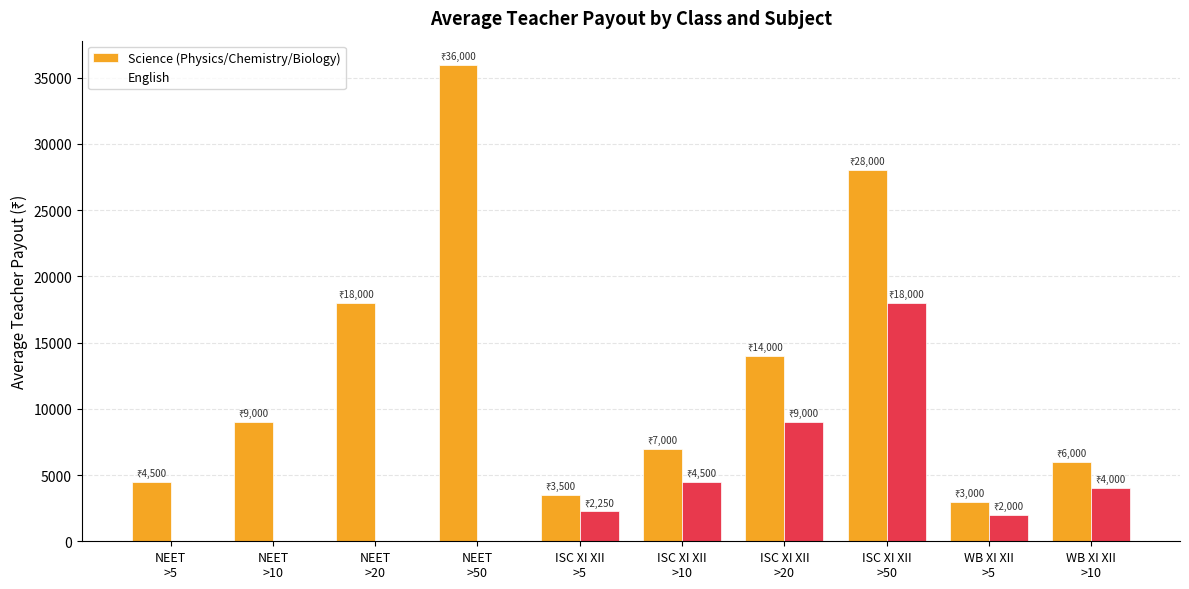

Which category has the highest value in the Science (Physics/Chemistry/Biology) series?

NEET
>50